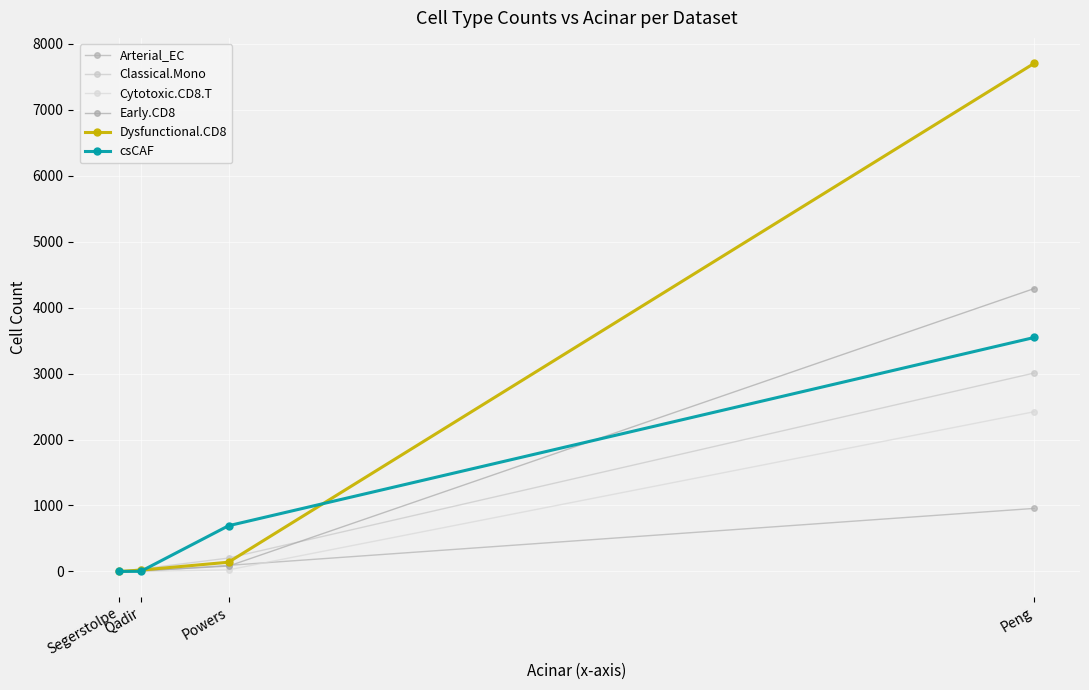

What is the label of the 2nd point from the left?

Qadir